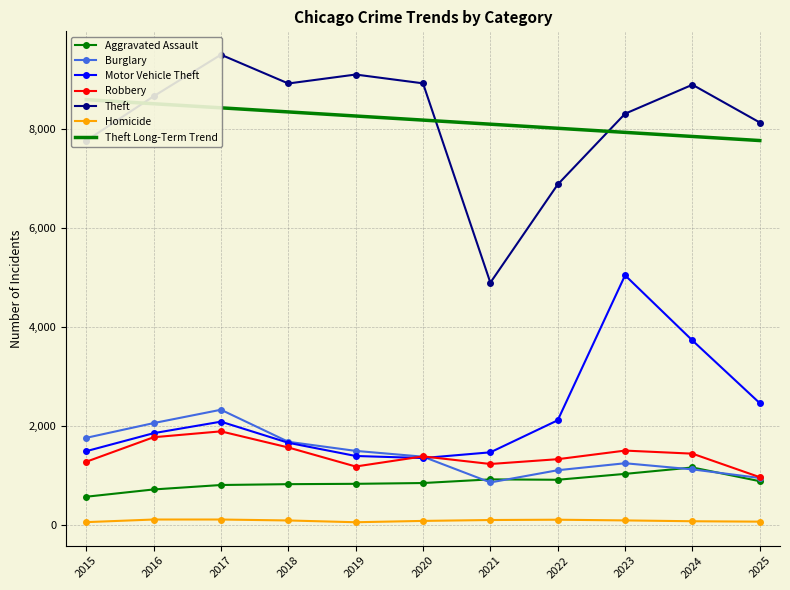

How many data points in Burglary are less than 1374?

5